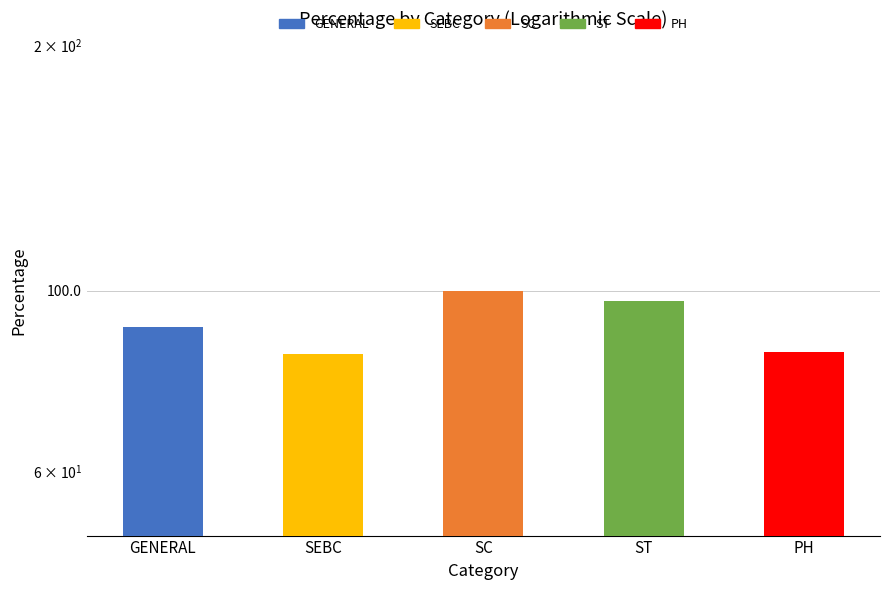

At which label does the data first exceed 90?

GENERAL